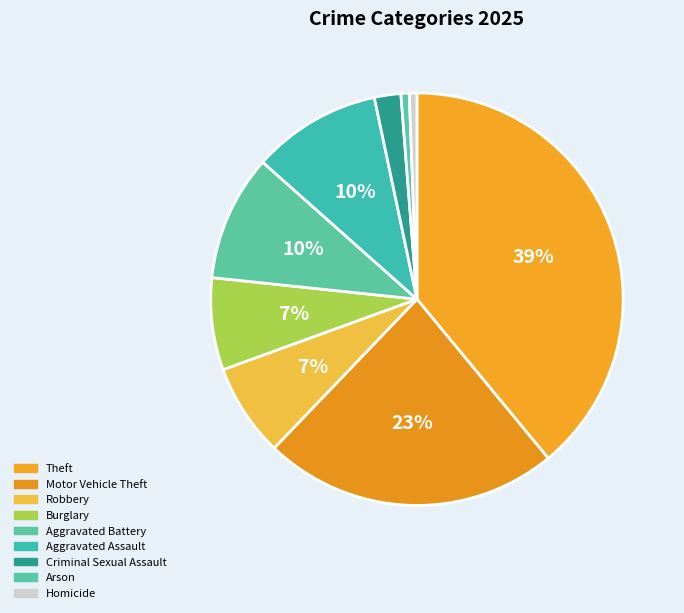

Is it true that Arson is 1% of the pie?

True